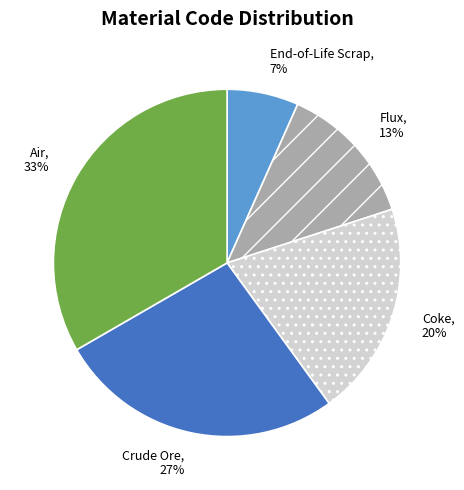

How many segments does this pie chart have?

5